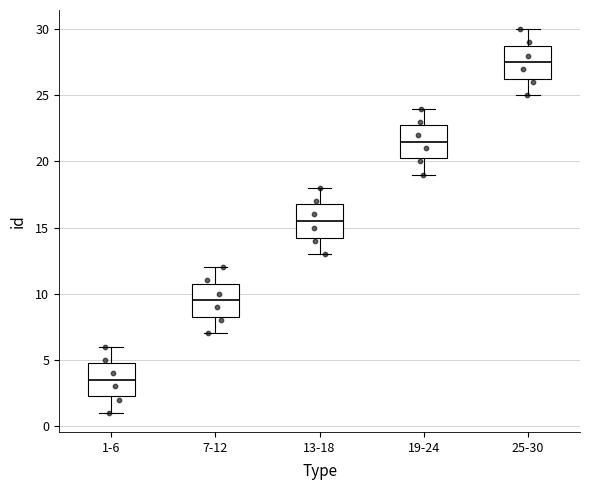

Reading left to right, transcribe this box plot: for each box, give where its median line is, the range the box spans, and where its two whiskers end, as read against the y-axis. The values are not printed on the chart, so give them approximately, as read against the axis.

1-6: median 3.5, box 2.5 to 5.0, whiskers 1.0 to 6.0
7-12: median 9.5, box 8.5 to 11.0, whiskers 7.0 to 12.0
13-18: median 15.5, box 14.5 to 17.0, whiskers 13.0 to 18.0
19-24: median 21.5, box 20.5 to 23.0, whiskers 19.0 to 24.0
25-30: median 27.5, box 26.5 to 29.0, whiskers 25.0 to 30.0